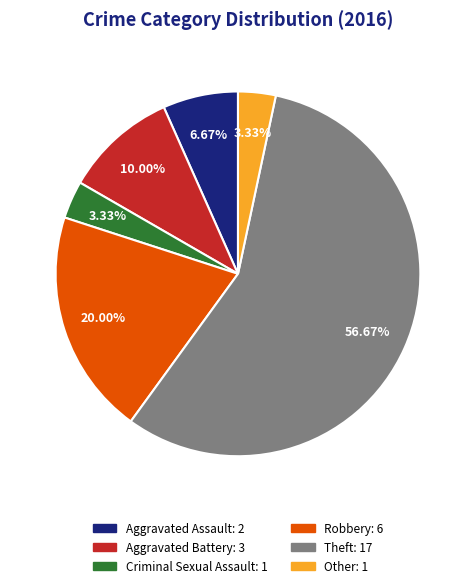

Count the number of slices in the pie.

6